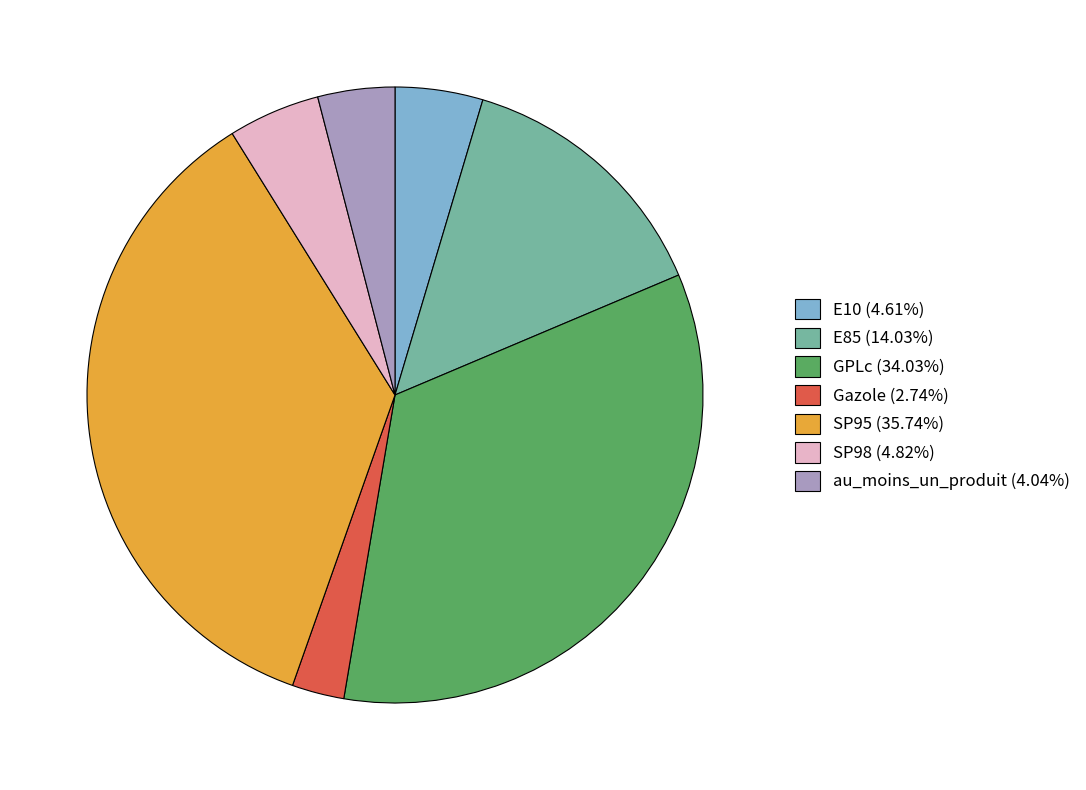

Is the sum of E10 and Gazole greater than half?

No